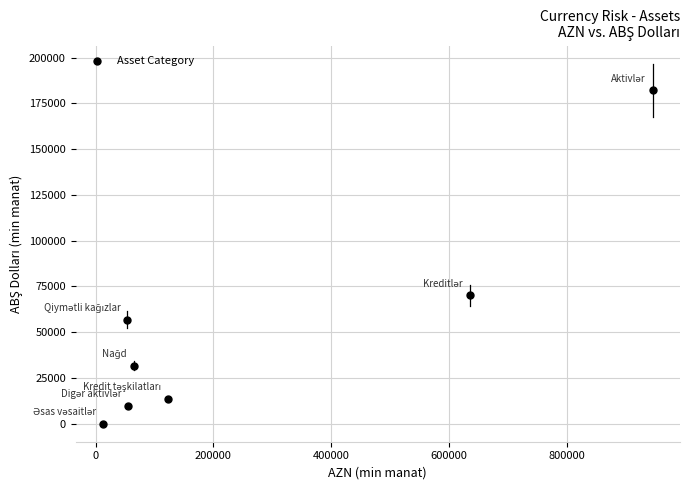

What Y value in the scatter plot is closest to 91084?

70149.4